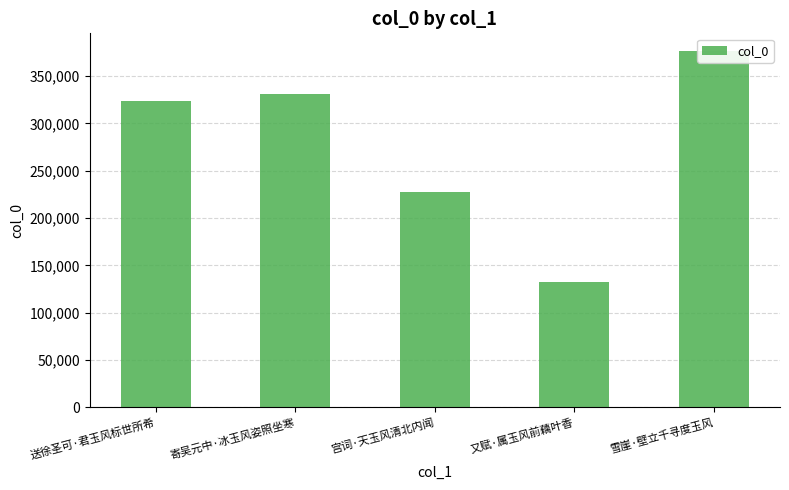

What position from the right is 宫词·天玉风清北内闻?

3